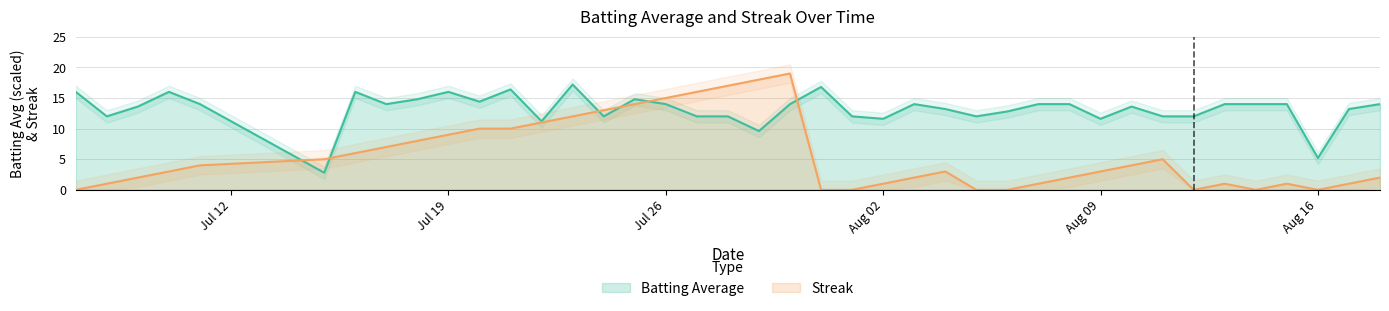

What is the maximum value for Batting Average?

17.2